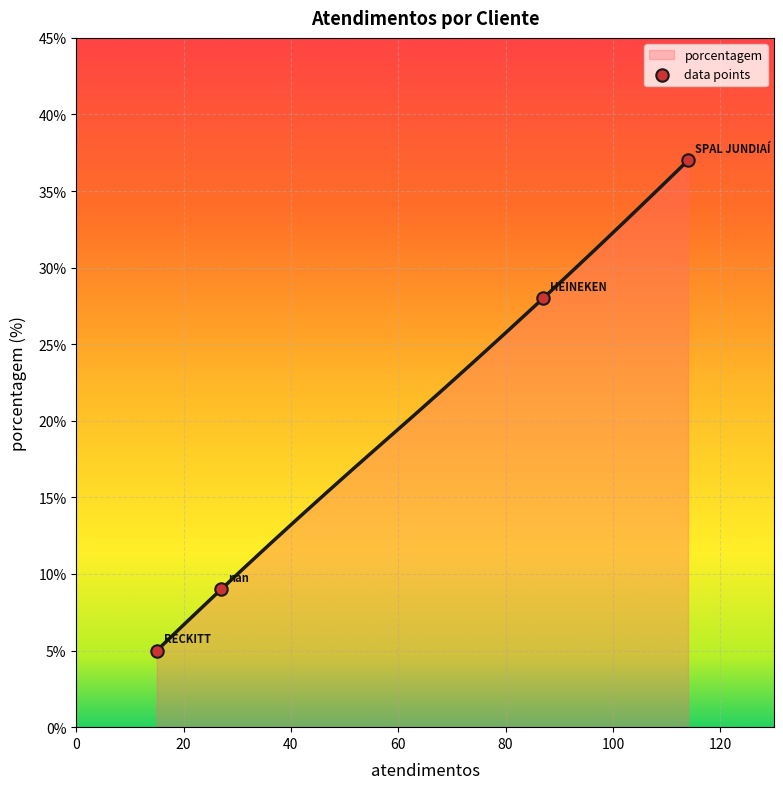

What is the highest value of the porcentagem series?

37.0